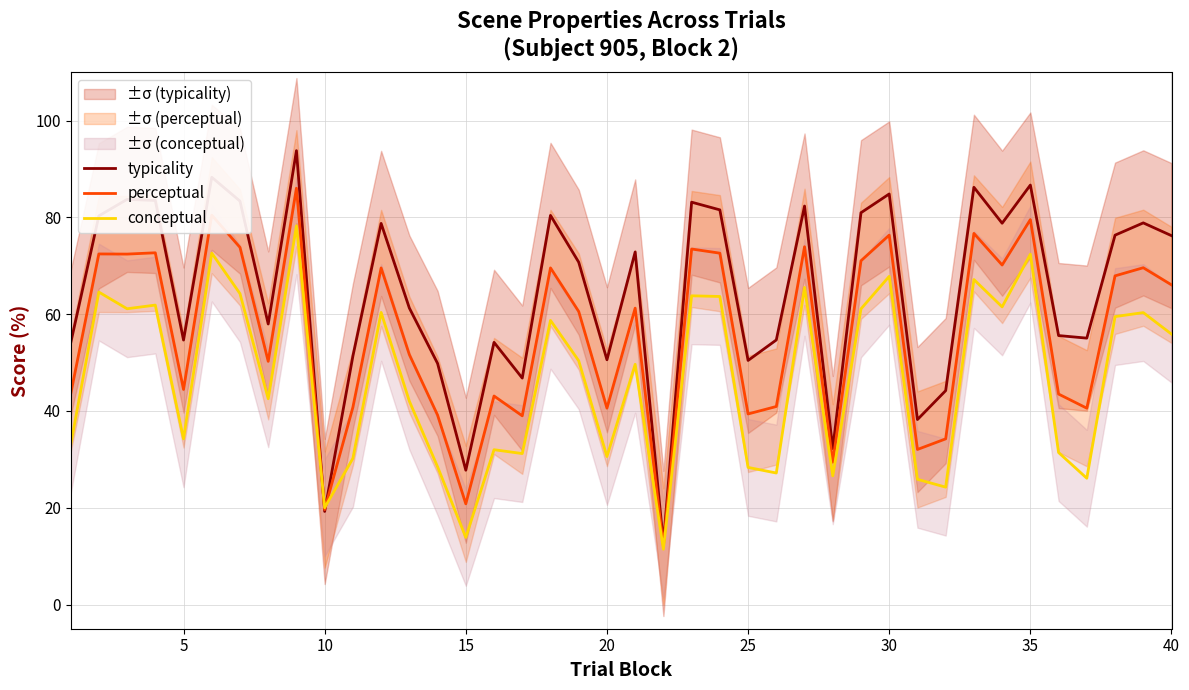

Read the perceptual value at 20.

40.6